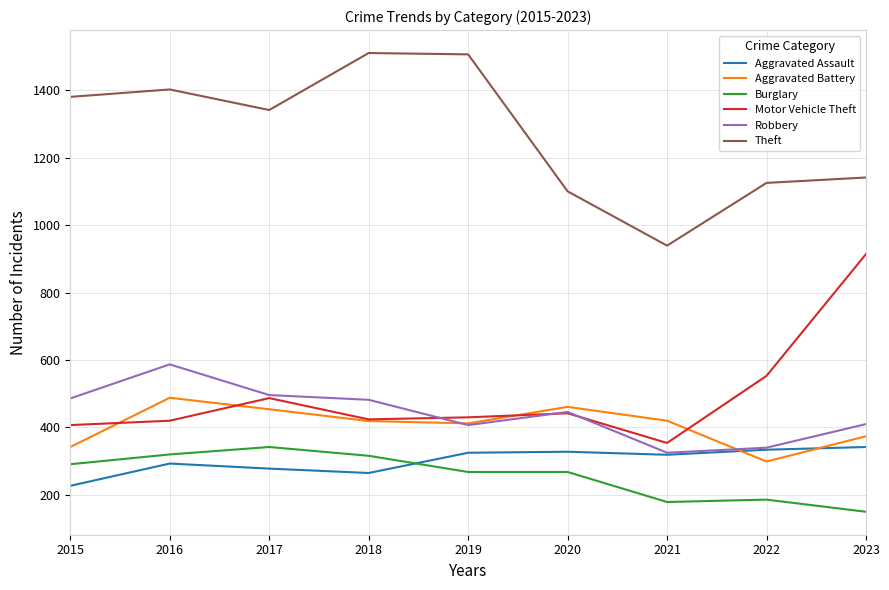

What is the difference between the maximum and second lowest values in the Robbery series?

247